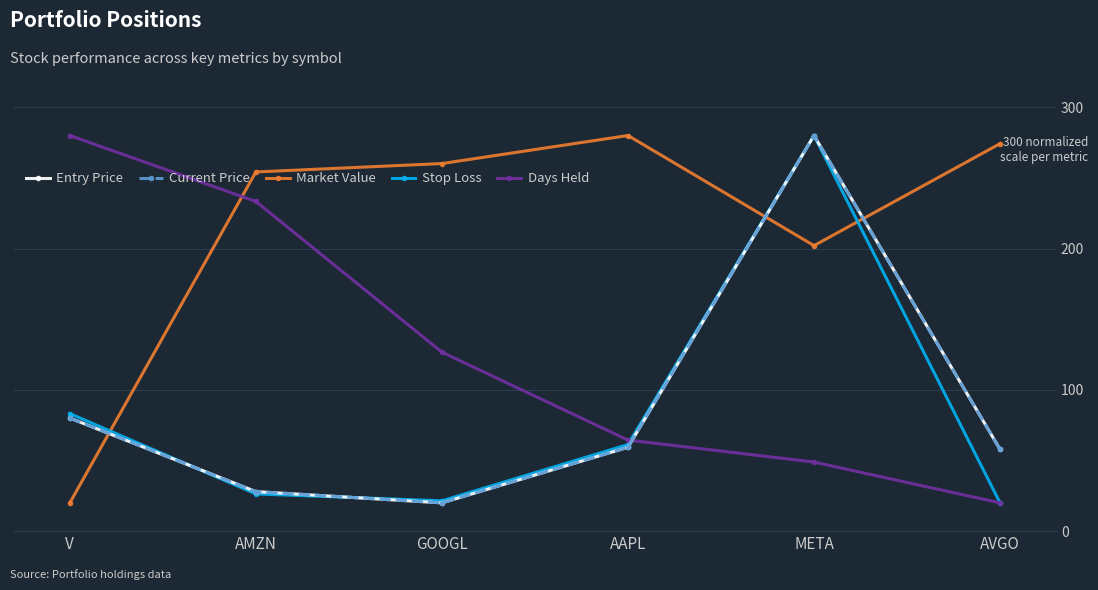

Which series has the widest spread of values?

Entry Price